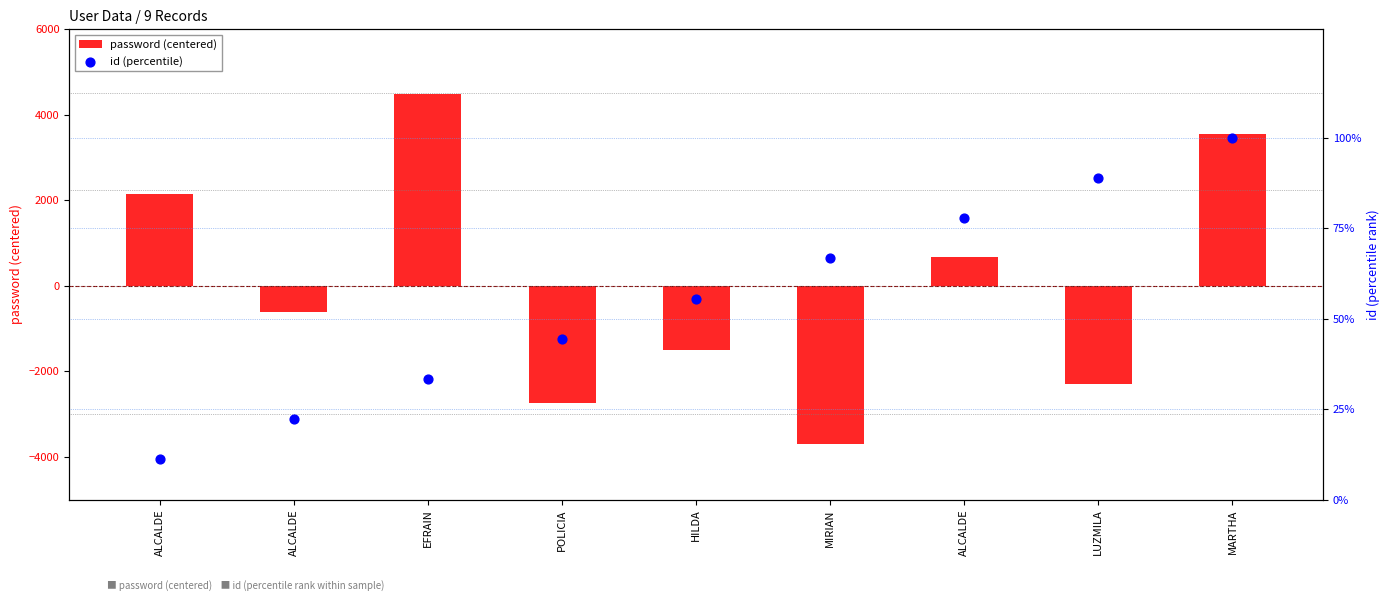

Which series contains the highest Y value?

password (centered)